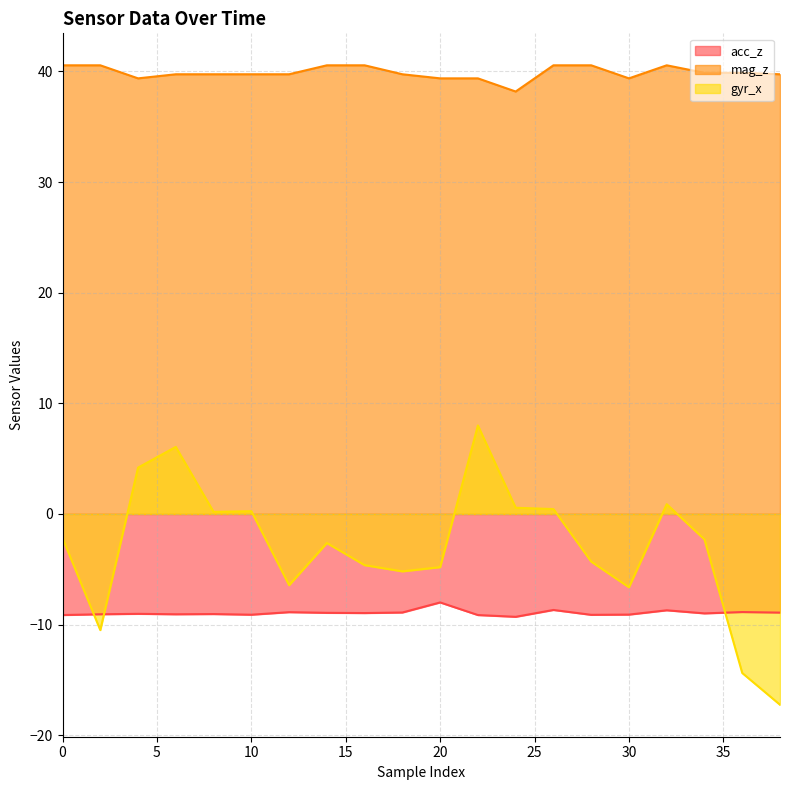

What is the average value of the acc_z series?

-8.9